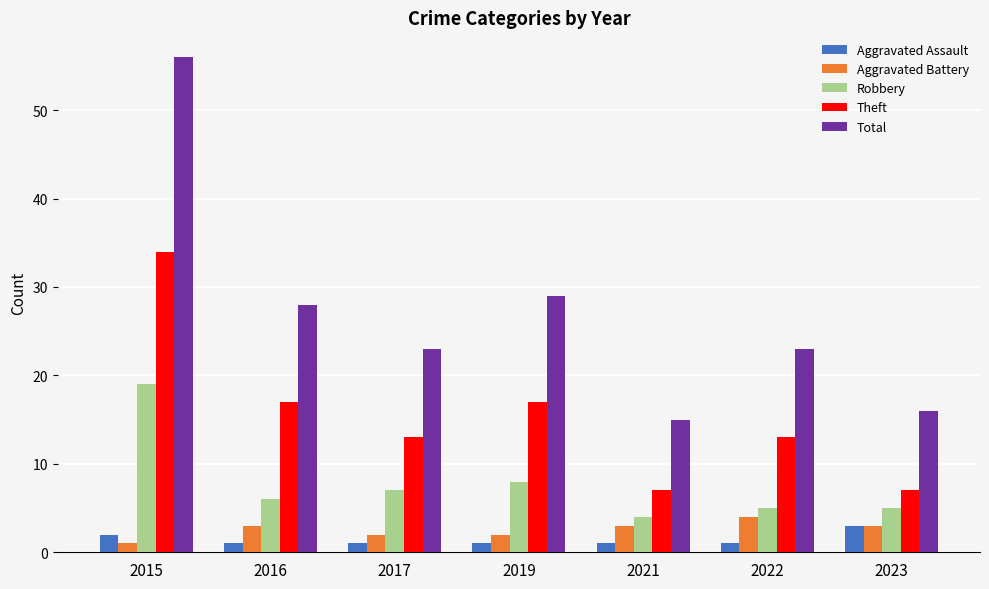

The value of Robbery at 2022 is 2. True or false?

False